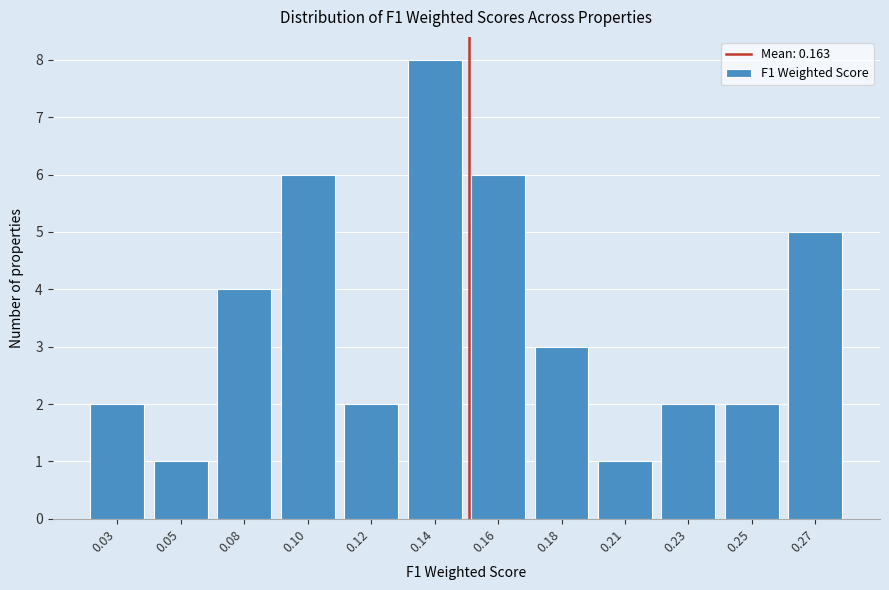

Reading right to left, transcribe all the data shown in this chart.

5	2	2	1	3	6	8	2	6	4	1	2